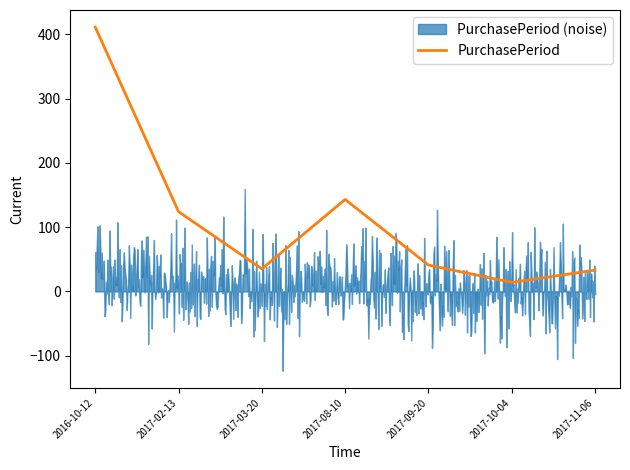

Reading left to right, extract all data points from this chart.

411	124	35	143	41	14	33